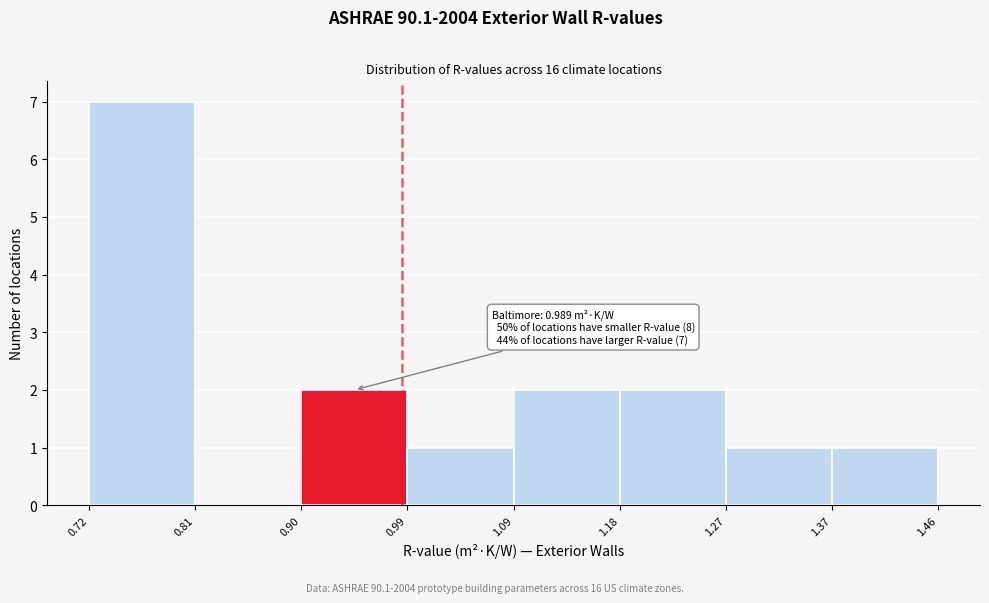

Over which range of the x-axis is the bar tallest?

0.72 to 0.81